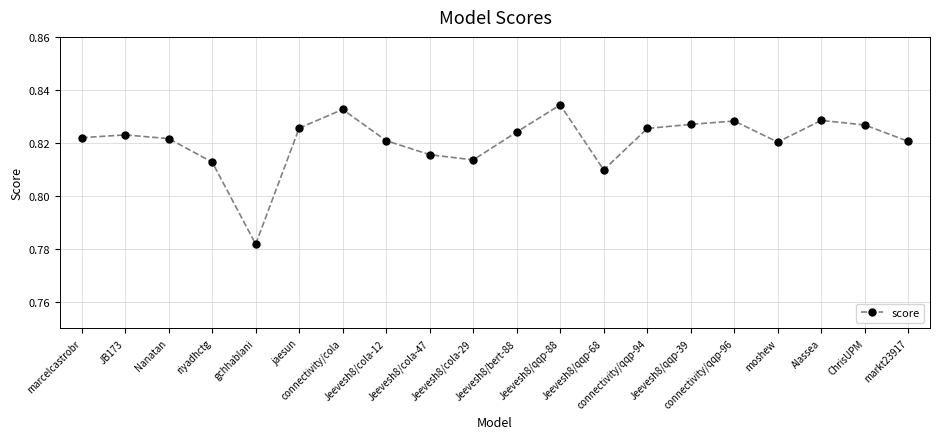

At which category does the chart reach its minimum across all series?

gchhablani